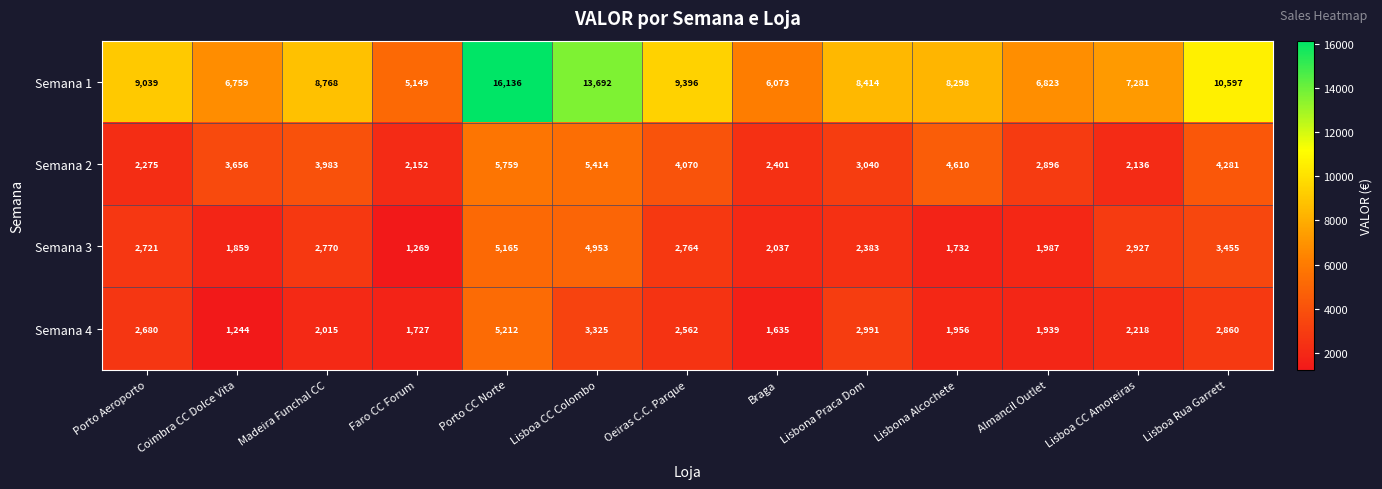

At how many categories does at least one series exceed 5766?

12